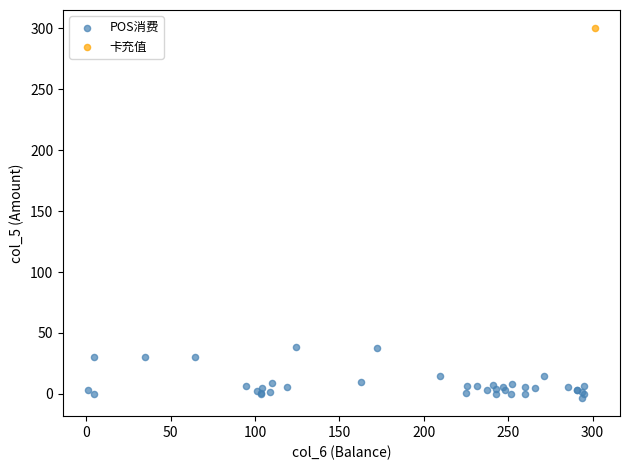

What are all the series names shown in the legend?

POS消费, 卡充值